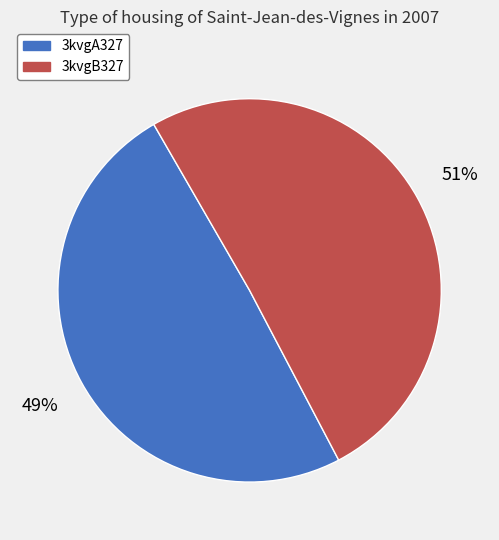

To the nearest percent, what portion does 3kvgA327 represent?

49%